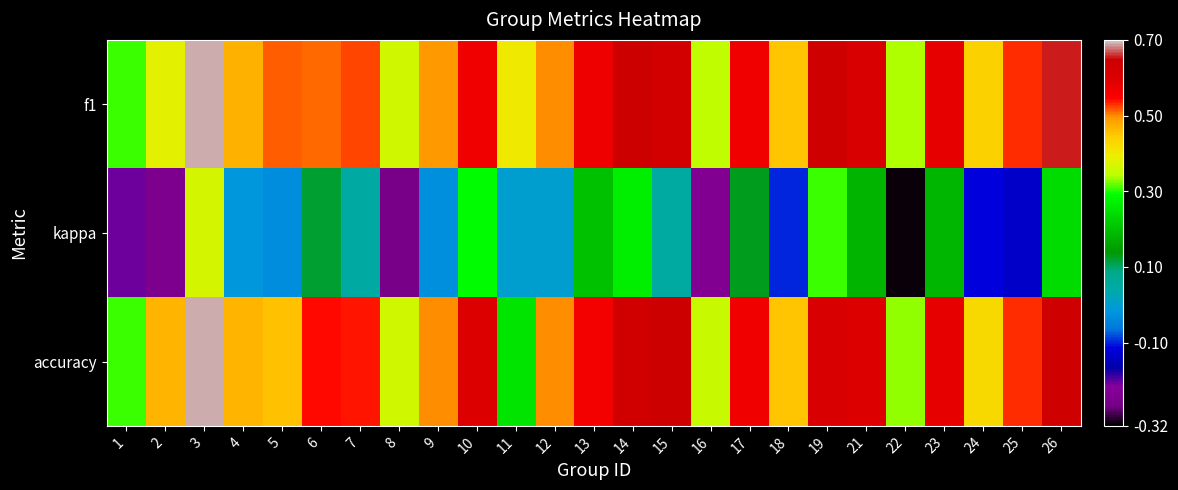

What is the difference between the highest and lowest values at 11?

0.4